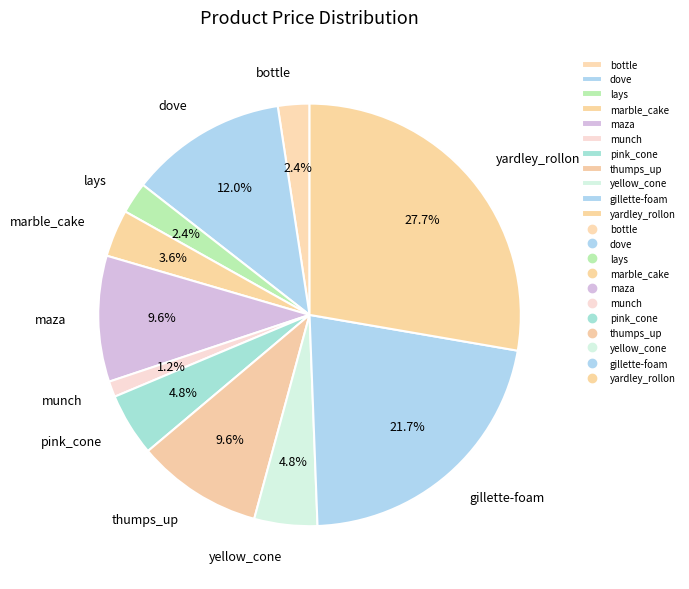

To the nearest percent, what is the average slice percentage?

9%